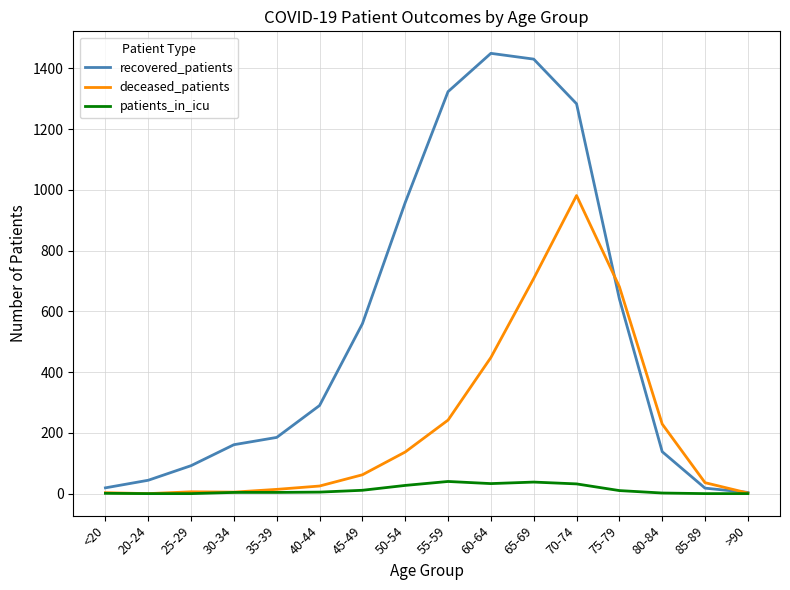

The deceased_patients series shows 1217 at 75-79. True or false?

False